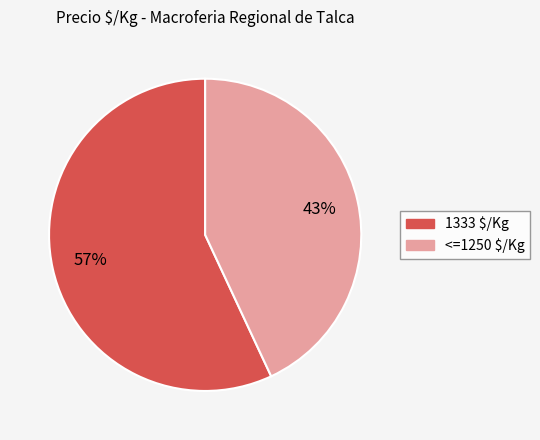

Is there any slice that represents more than half of the pie?

Yes